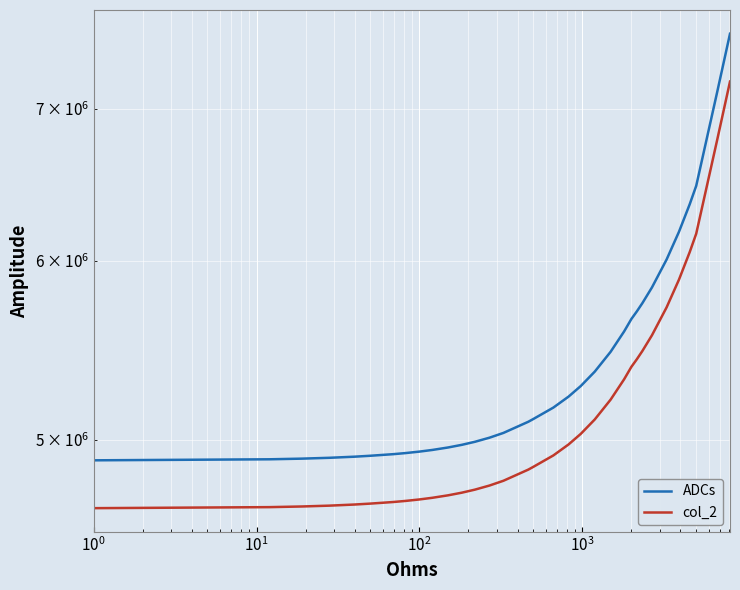

How many lines are shown in the chart?

2